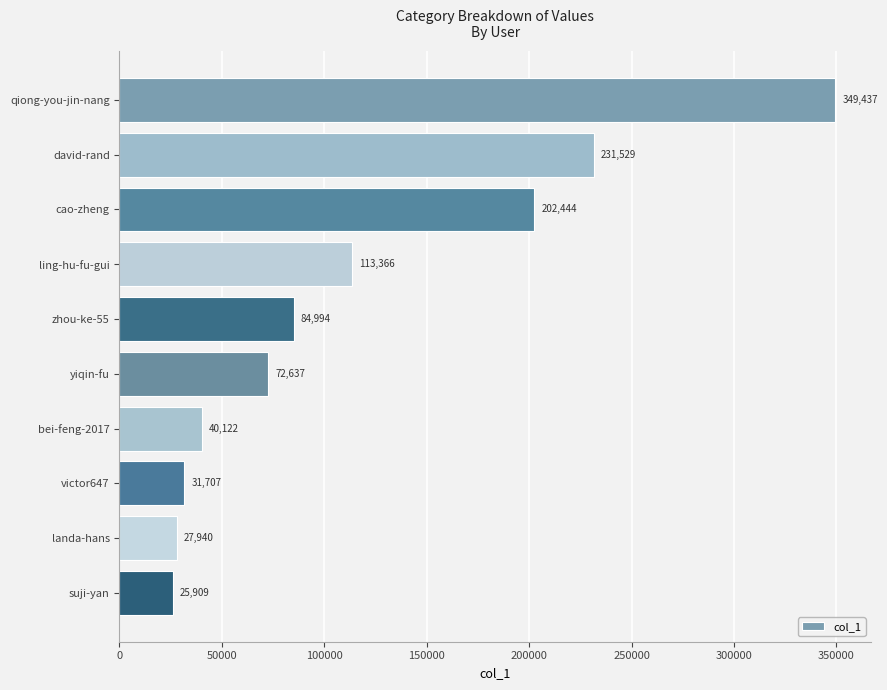

Rank the categories by value from lowest to highest.

suji-yan, landa-hans, victor647, bei-feng-2017, yiqin-fu, zhou-ke-55, ling-hu-fu-gui, cao-zheng, david-rand, qiong-you-jin-nang